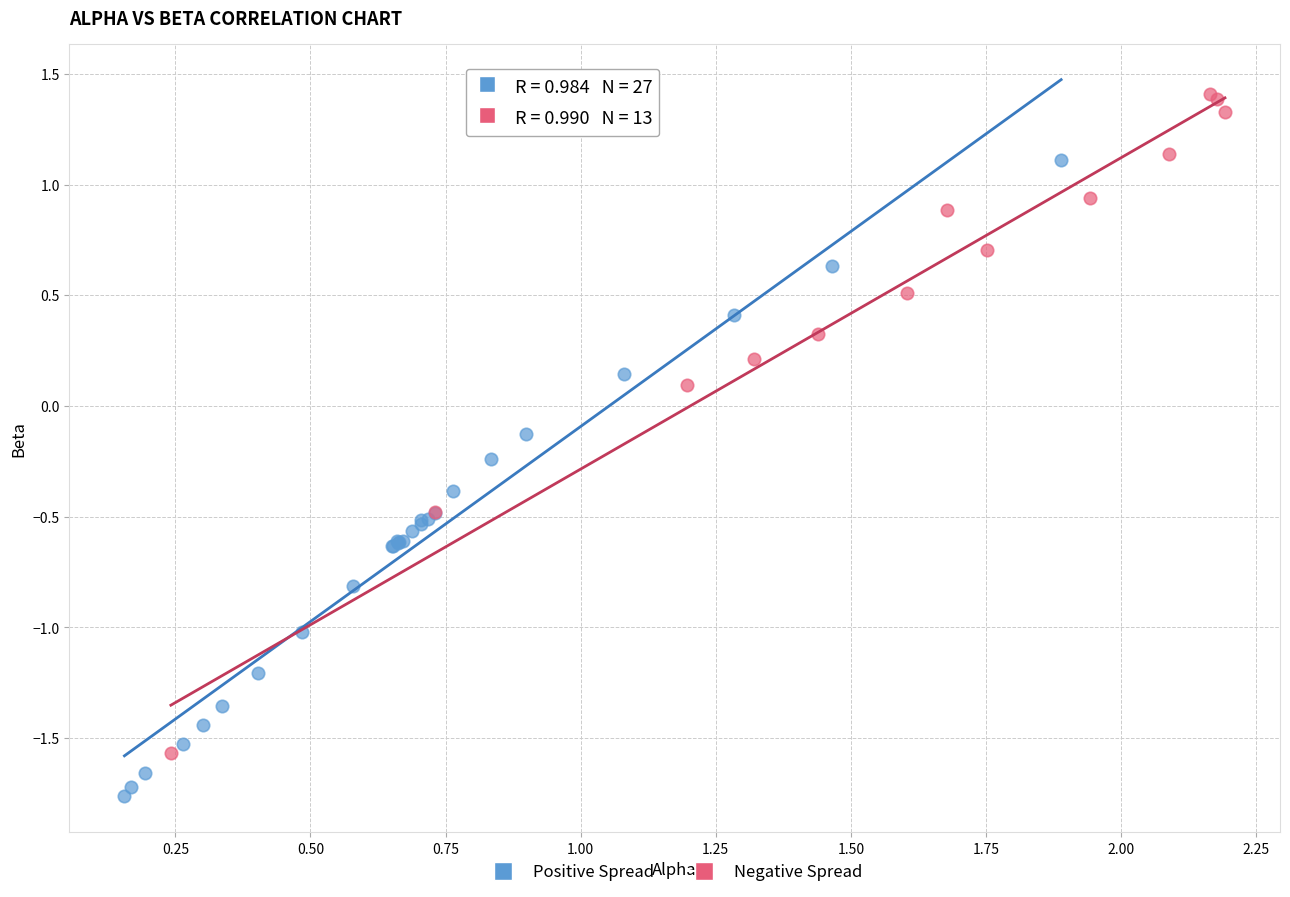

Which series contains the lowest Y value?

Positive Spread